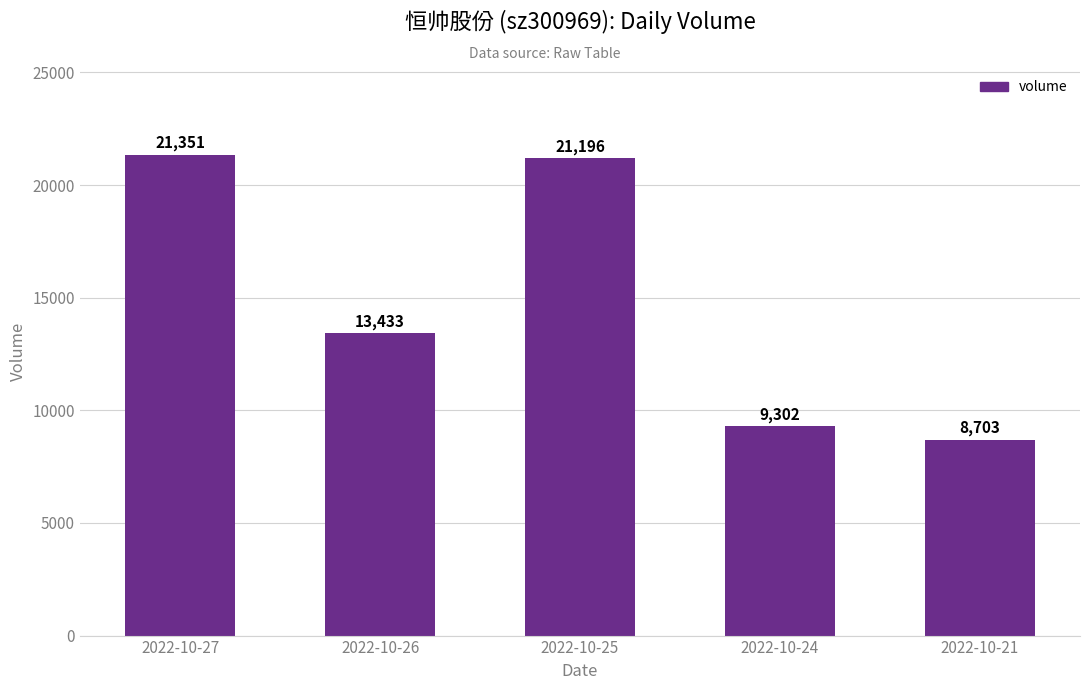

List the labels in order of value, largest first.

2022-10-27, 2022-10-25, 2022-10-26, 2022-10-24, 2022-10-21